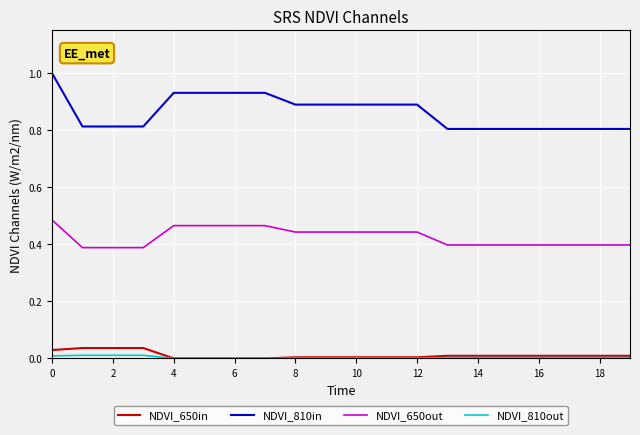

True or false: NDVI_810in and NDVI_650in intersect in this chart.

False